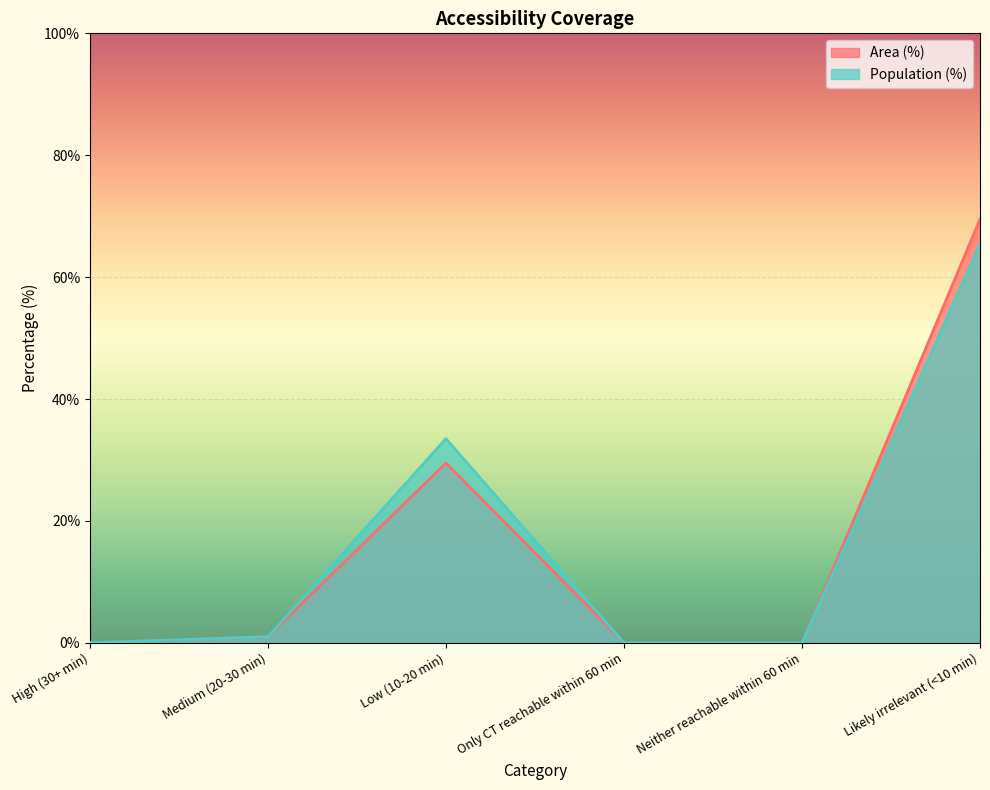

True or false: Population (%) and Area (%) intersect in this chart.

False